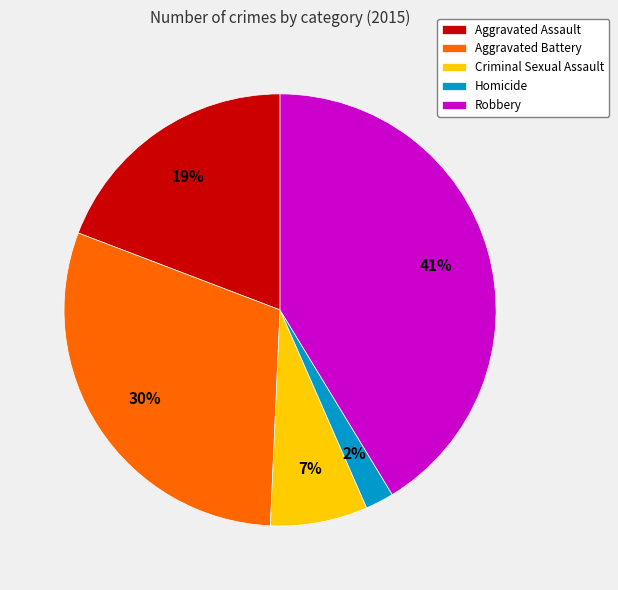

Which has a higher value, Aggravated Assault or Homicide?

Aggravated Assault